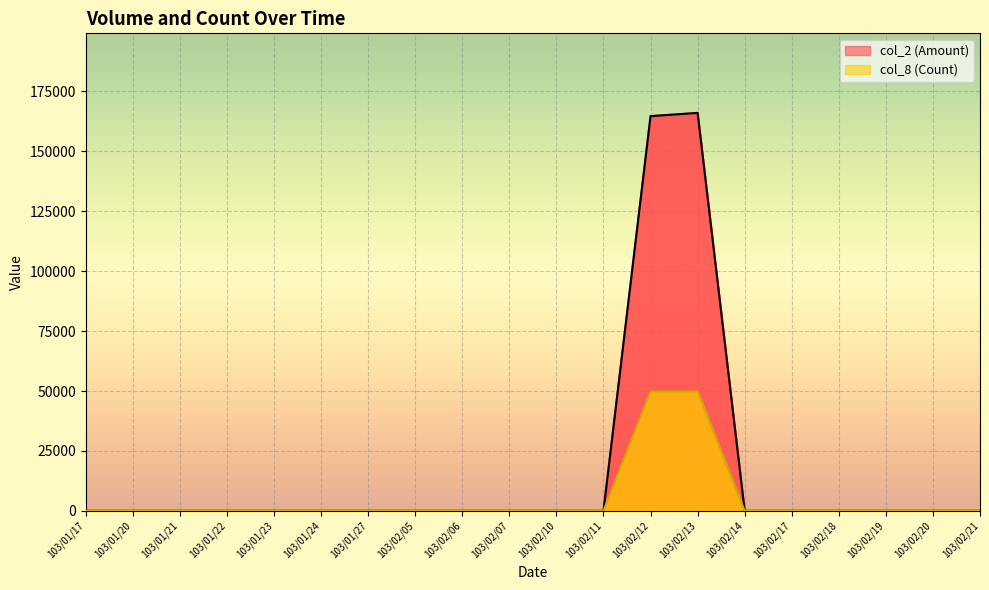

At which label is col_2 (Amount) closest to 83025?

103/02/12